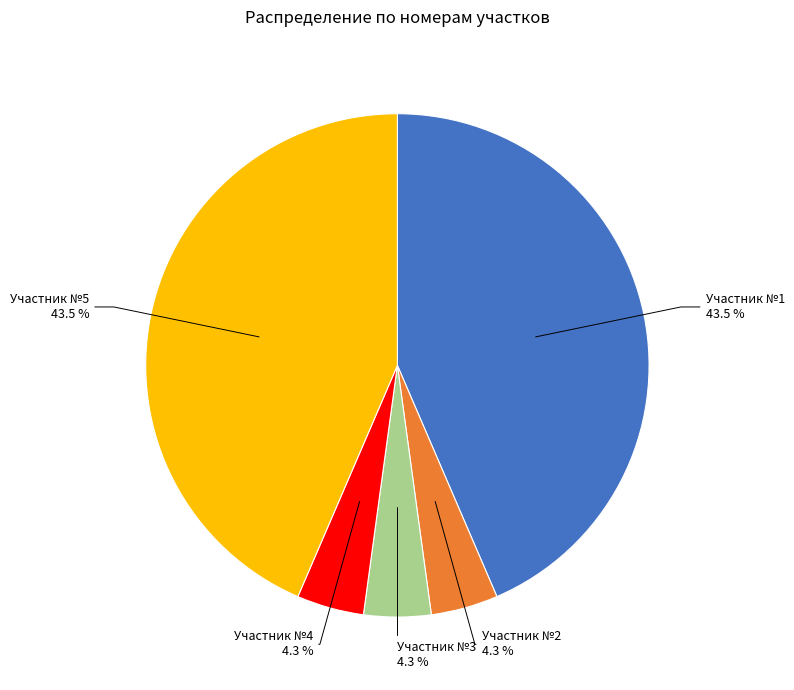

Does any single category account for the majority?

No